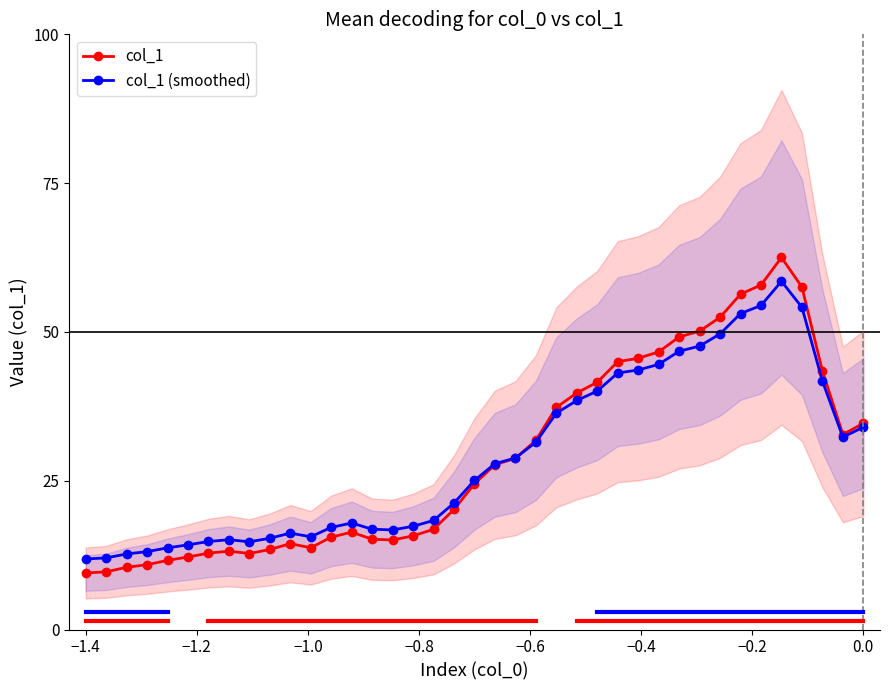

How many data points in col_1 (smoothed) are above 25?

20